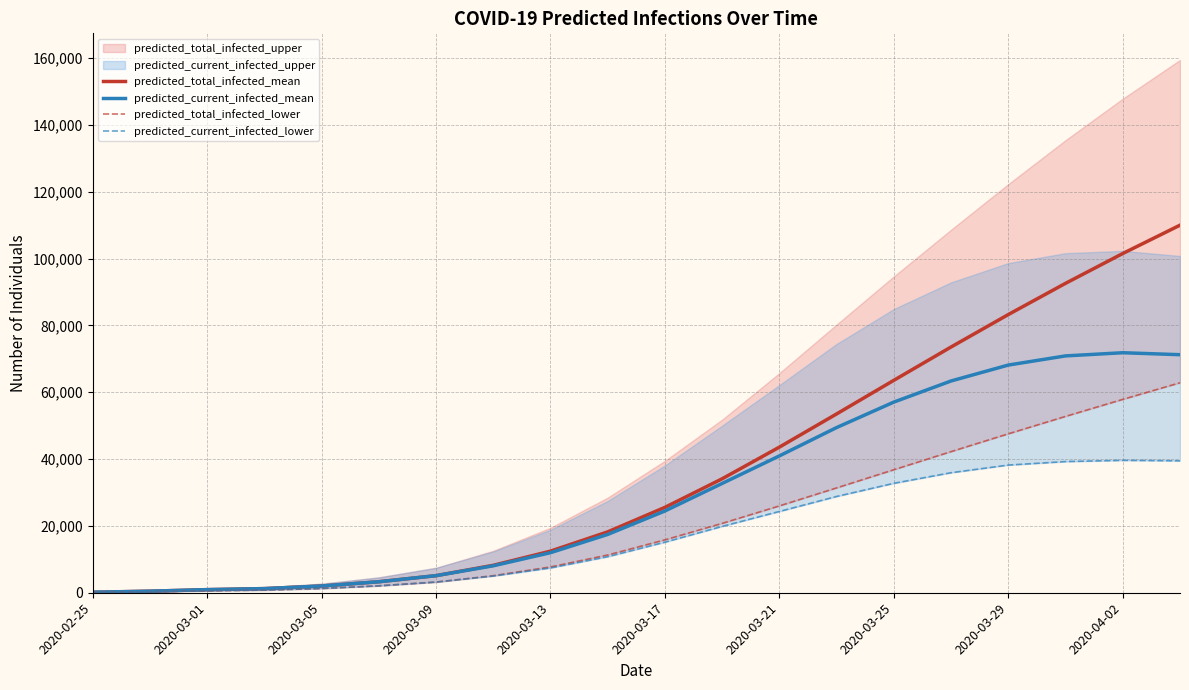

The value of predicted_total_infected_mean at 2020-04-02 is 141531. True or false?

False